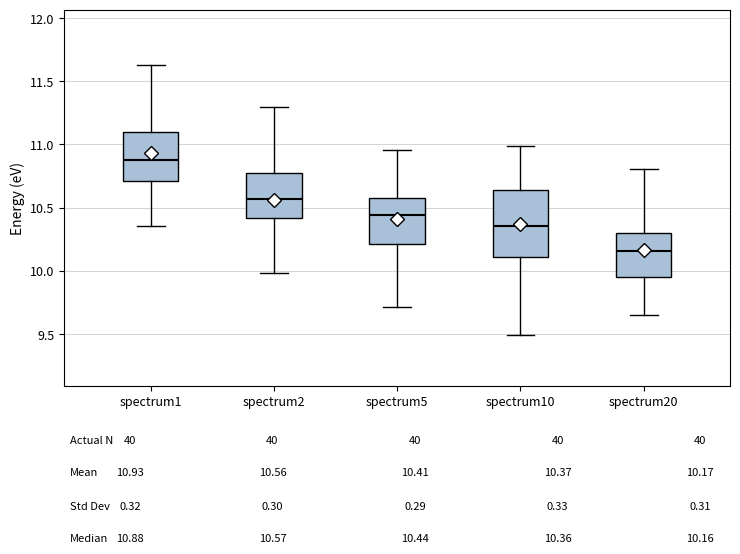

Reading left to right, read every box against the y-axis: the position of its median line, the range the box covers, and the ends of its whiskers. The values are not printed on the chart, so give them approximately, as read against the axis.

spectrum1: median 10.90, box 10.70 to 11.10, whiskers 10.35 to 11.65
spectrum2: median 10.55, box 10.40 to 10.75, whiskers 10.00 to 11.30
spectrum5: median 10.45, box 10.20 to 10.60, whiskers 9.70 to 10.95
spectrum10: median 10.35, box 10.10 to 10.65, whiskers 9.50 to 11.00
spectrum20: median 10.15, box 9.95 to 10.30, whiskers 9.65 to 10.80